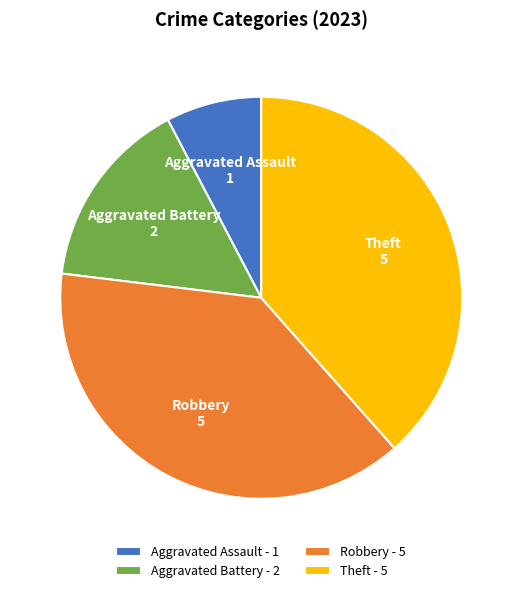

Which has a higher value, Aggravated Battery or Robbery?

Robbery